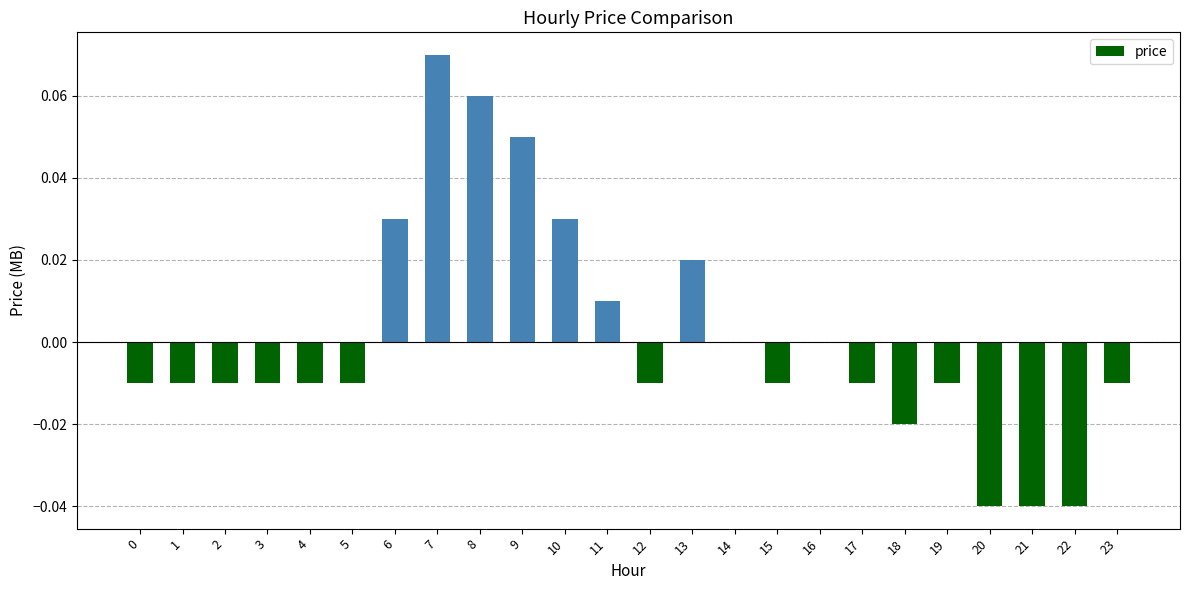

At which category does the chart reach its peak across all series?

7